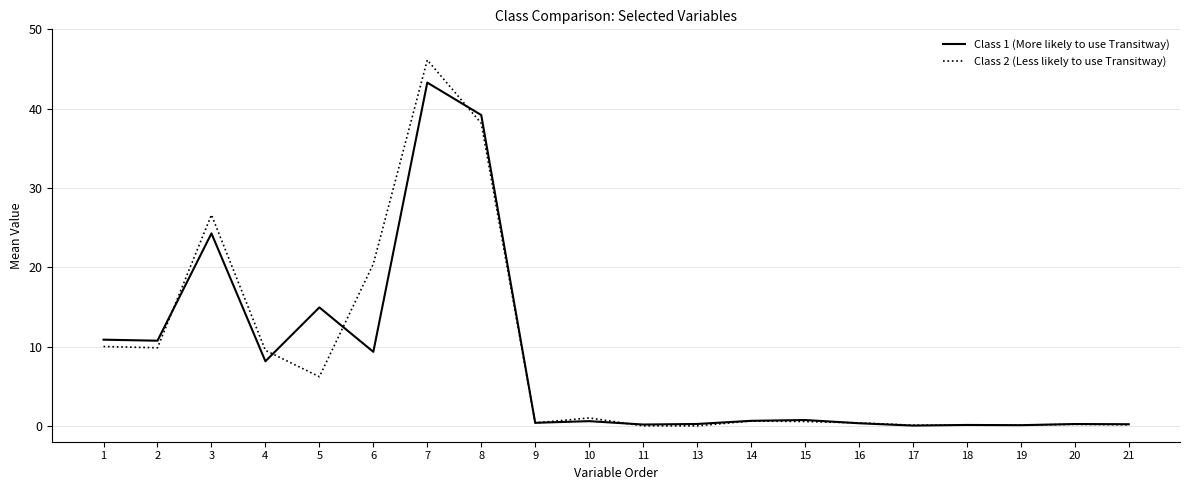

List the series in order of their peak value, lowest first.

Class 1 (More likely to use Transitway), Class 2 (Less likely to use Transitway)